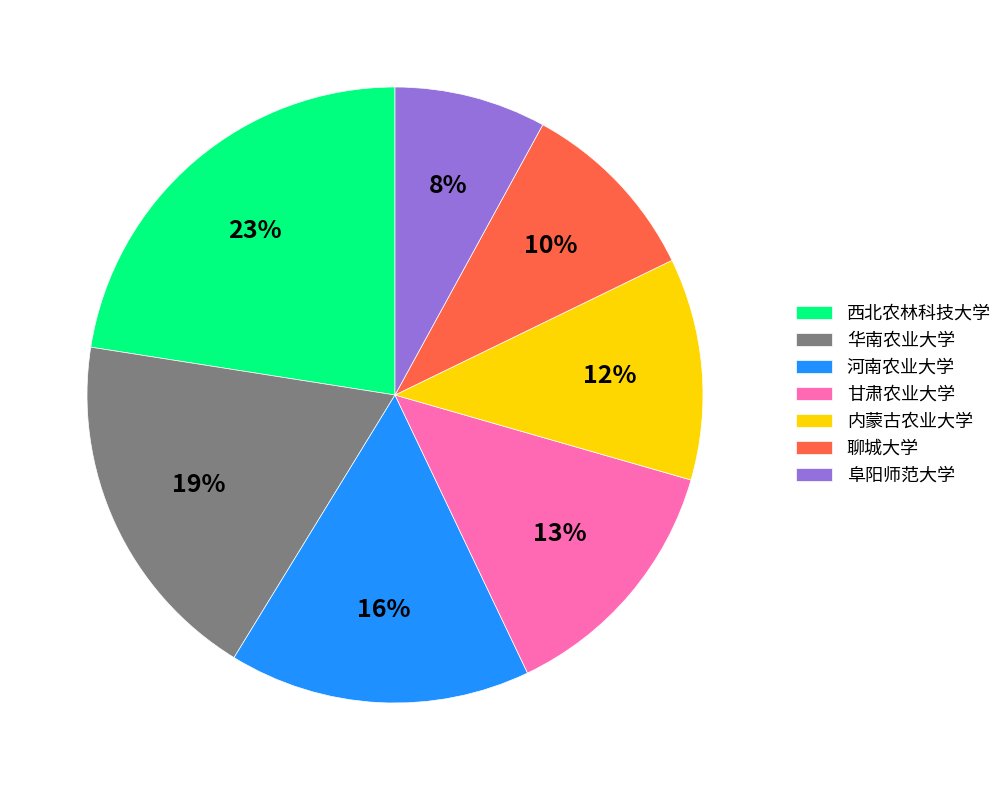

Which category has the smallest portion of the pie?

阜阳师范大学